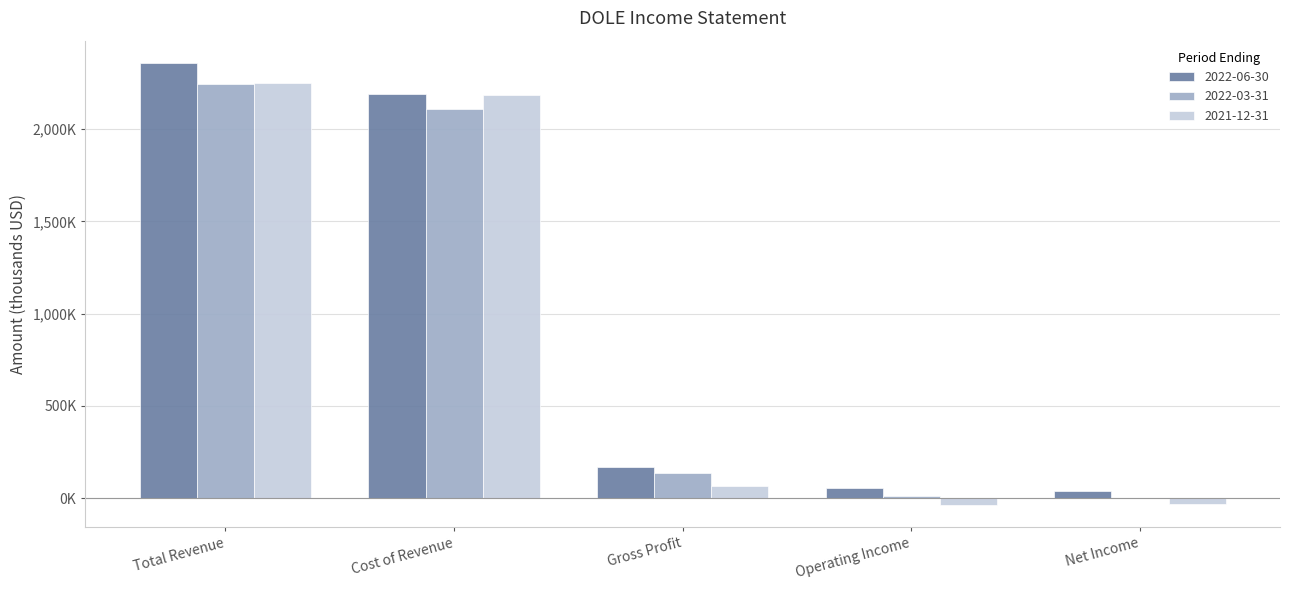

The 2021-12-31 series shows 3750712 at Cost of Revenue. True or false?

False